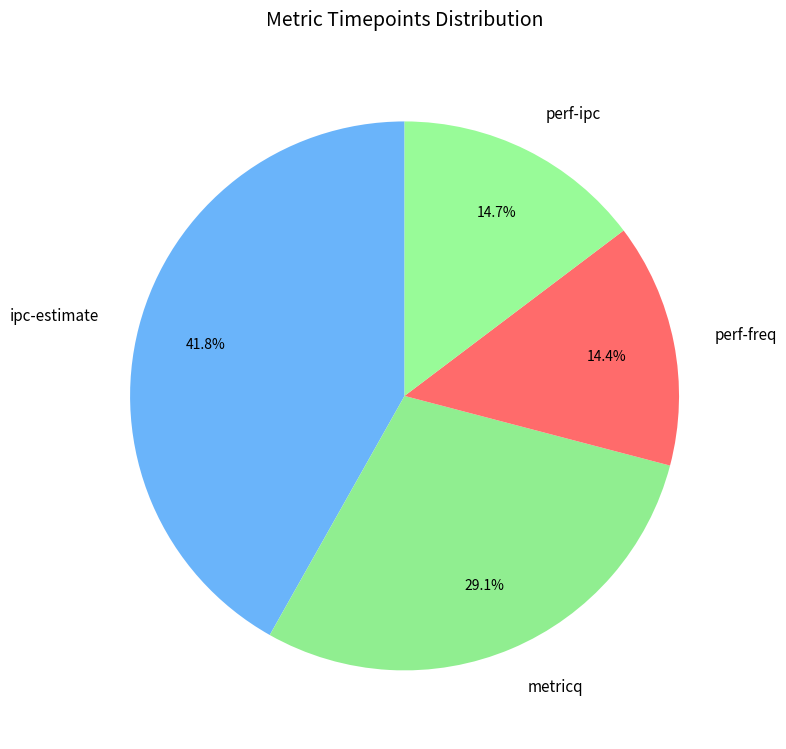

Which slice is the largest?

ipc-estimate